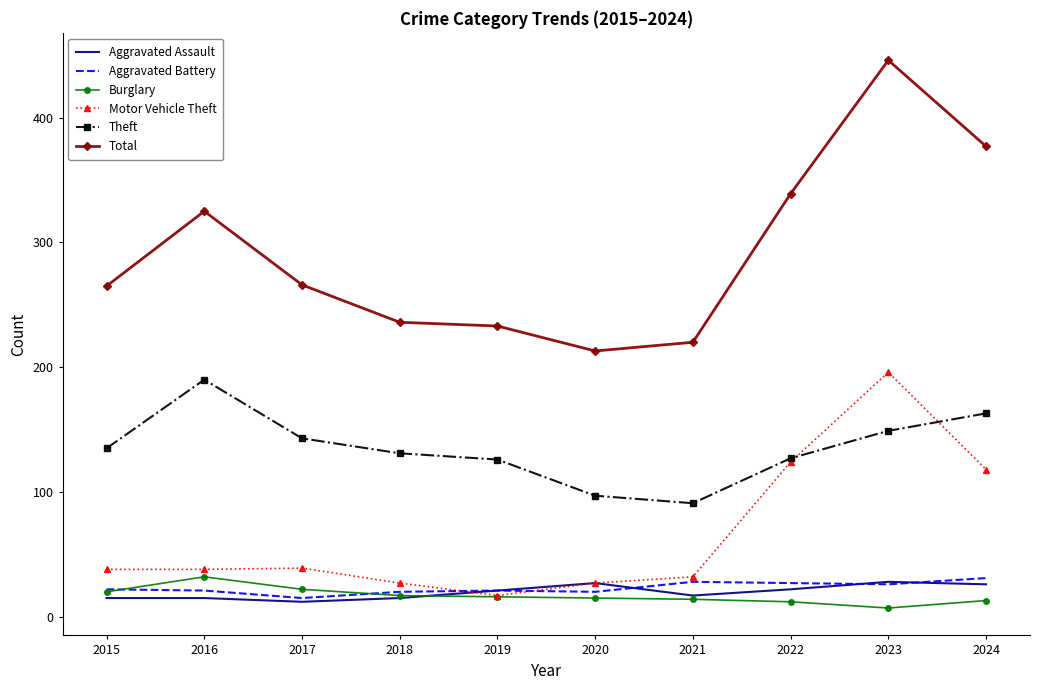

What are all the series names shown in the legend?

Aggravated Assault, Aggravated Battery, Burglary, Motor Vehicle Theft, Theft, Total